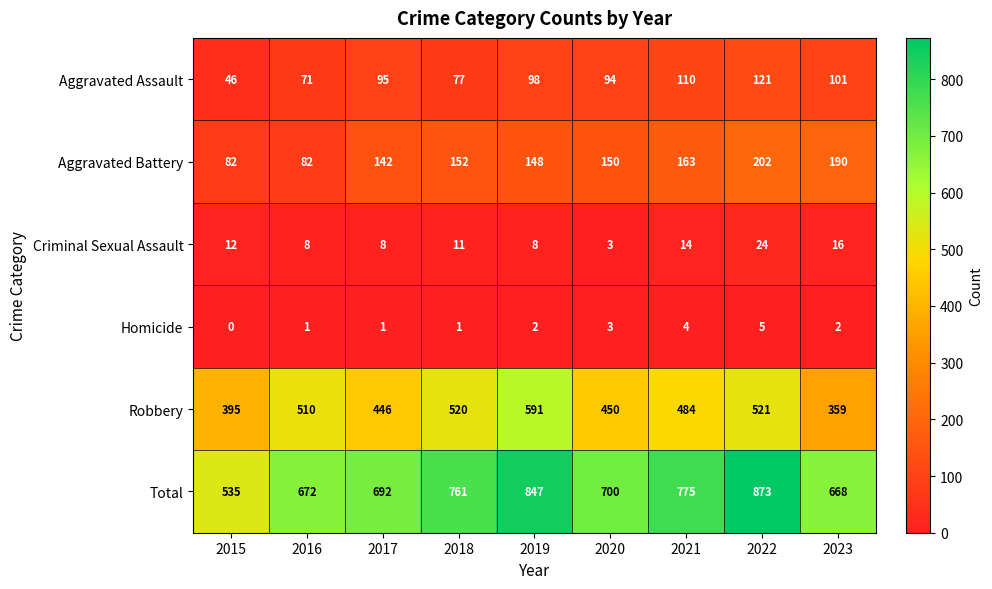

How many series are shown in this chart?

6